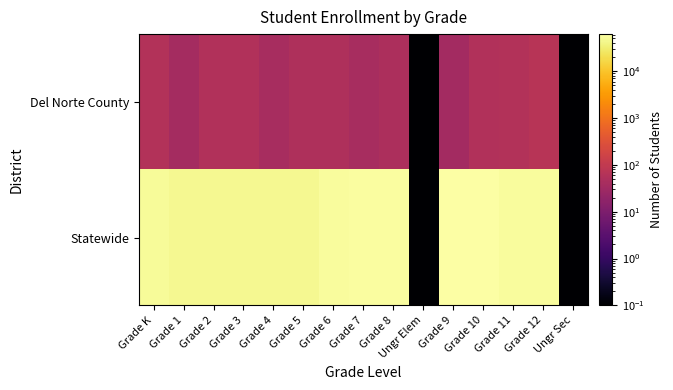

Which series has the largest range (max minus min)?

Statewide